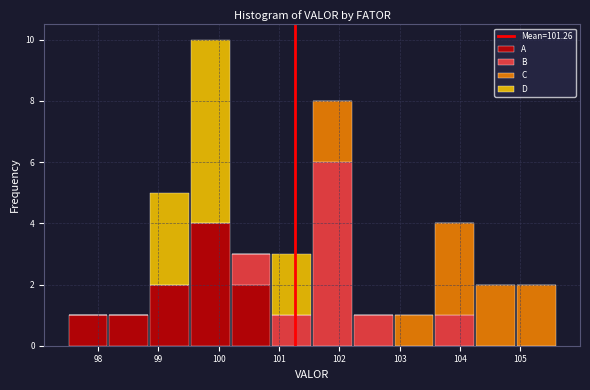

Reading left to right, list every stacked bar in this chart as the range it spans on the x-axis followed by its total height. Neither the bar edges nor the heights are printed on the chart, so give them approximately, as read against the axes.

97.5 to 98.2: 1
98.2 to 98.9: 1
98.9 to 99.5: 5
99.5 to 100.2: 10
100.2 to 100.9: 3
100.9 to 101.6: 3
101.6 to 102.2: 8
102.2 to 102.9: 1
102.9 to 103.6: 1
103.6 to 104.3: 4
104.3 to 104.9: 2
104.9 to 105.6: 2